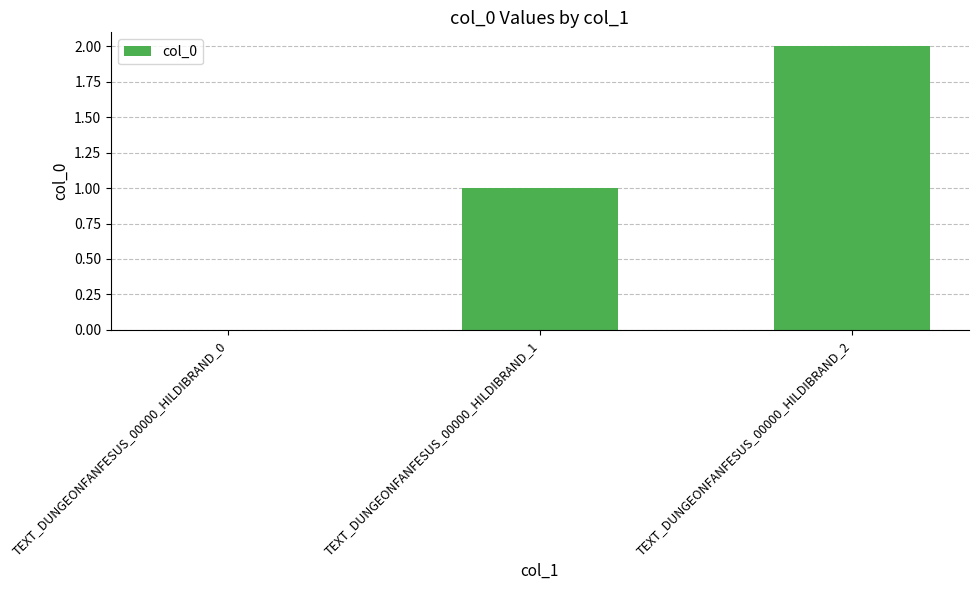

What is the sum of all values?

3